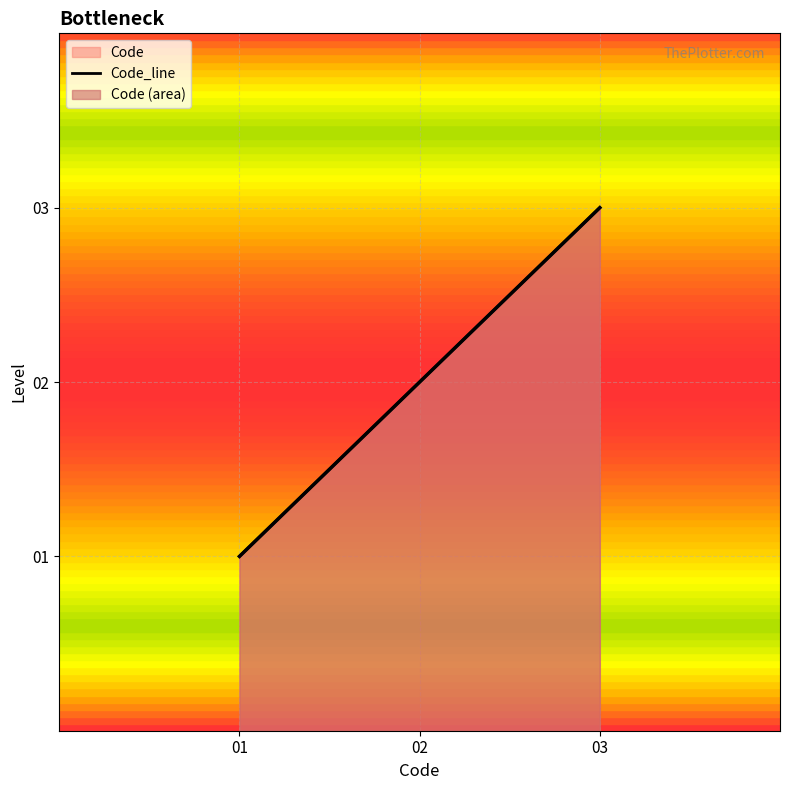

What is the maximum value shown in the chart?

3